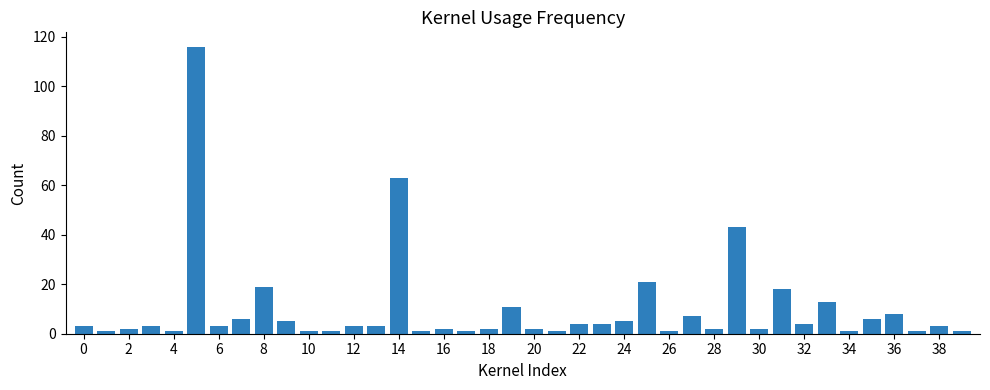

What is the greatest value displayed?

116